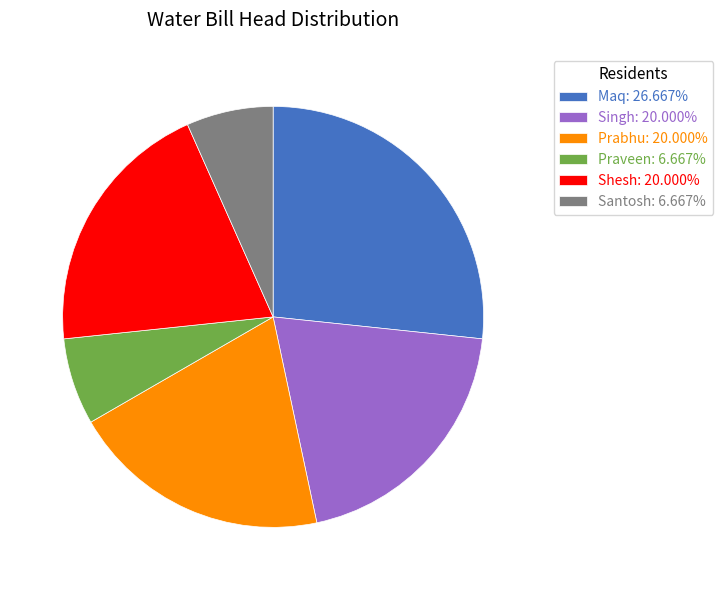

True or false: Maq accounts for 41% of the total.

False